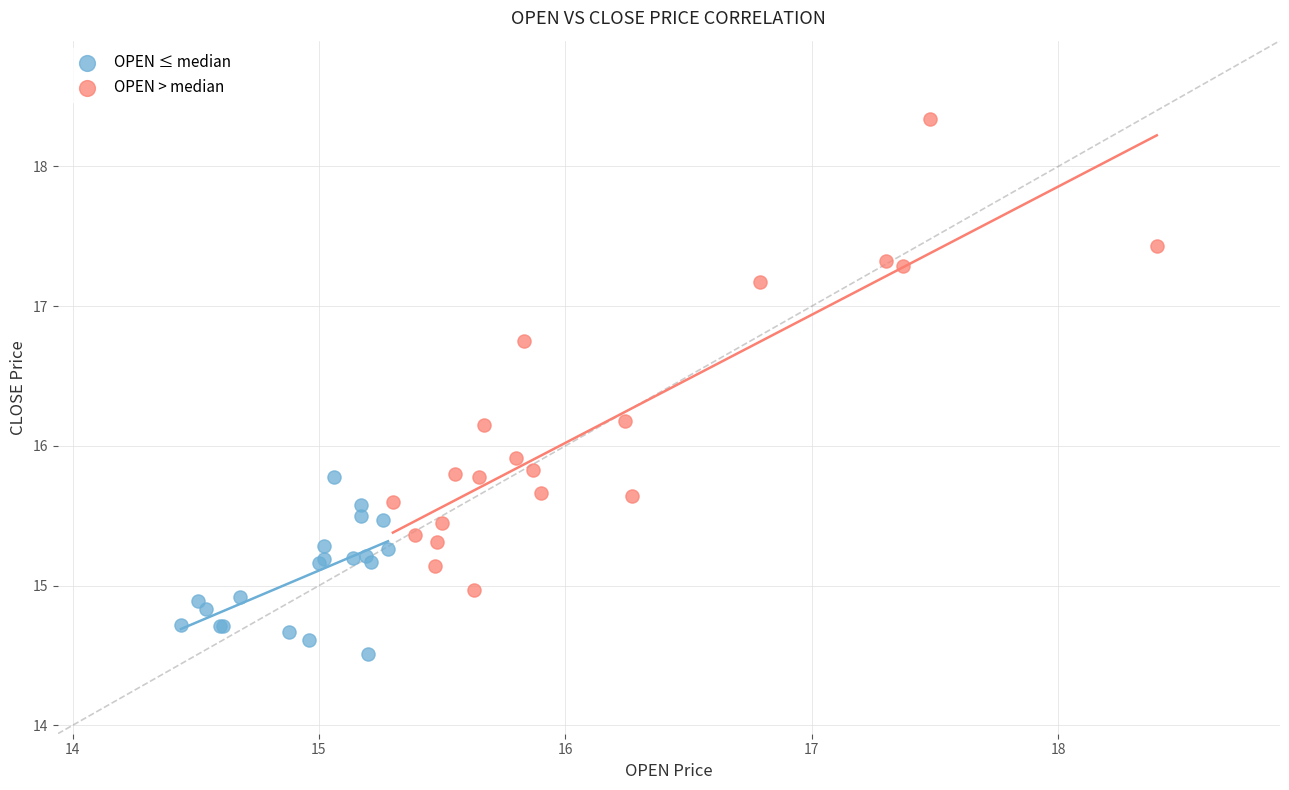

Which series reaches the minimum Y coordinate?

OPEN ≤ median